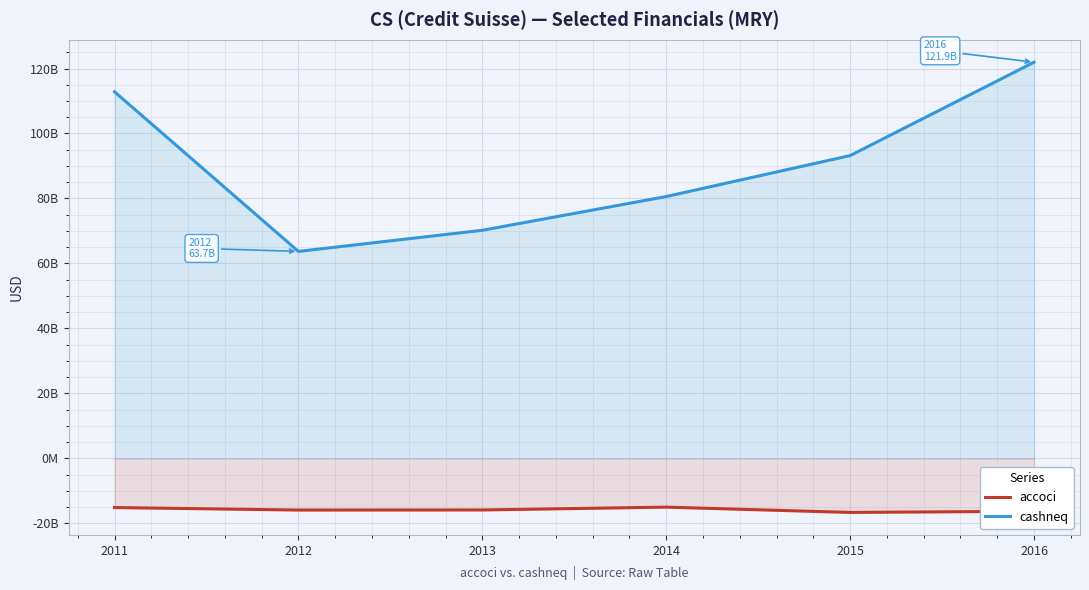

What are all the series names shown in the legend?

accoci, cashneq